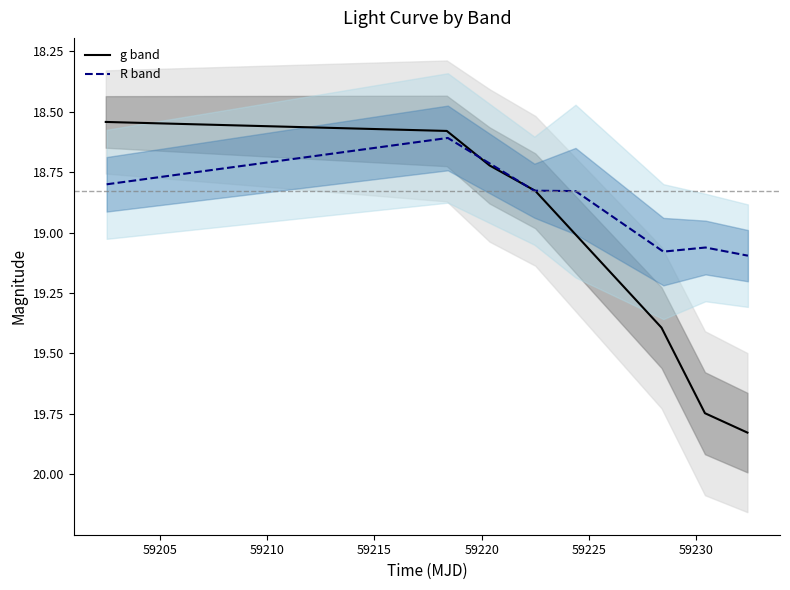

What is the spread (max minus min) of values at 59220?

0.3